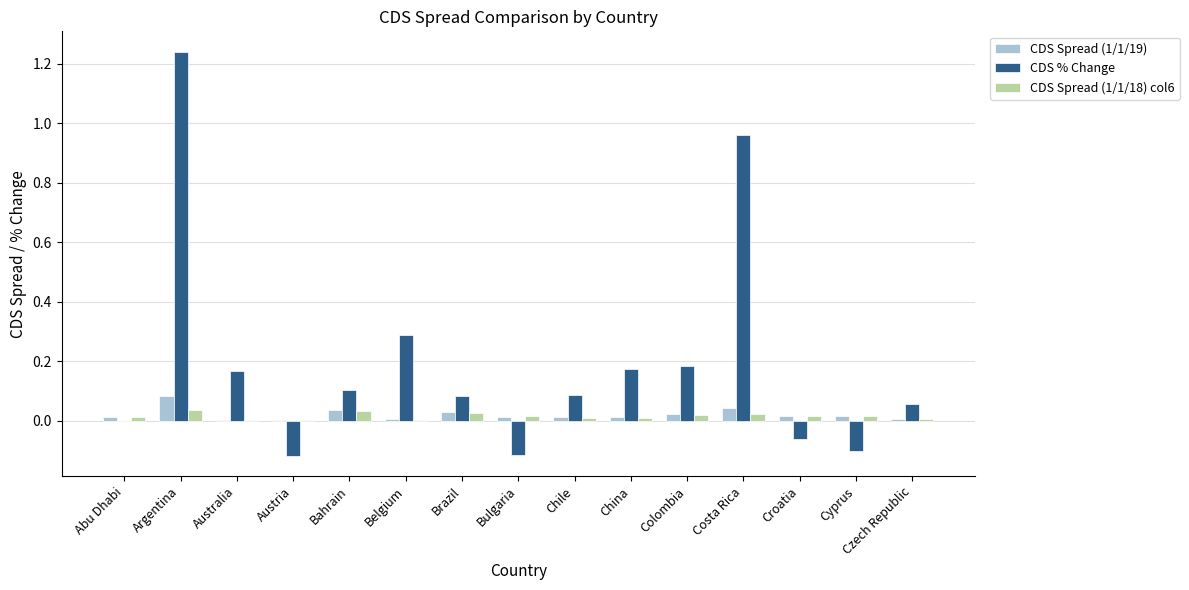

What is the sum of all CDS % Change values?

3.0